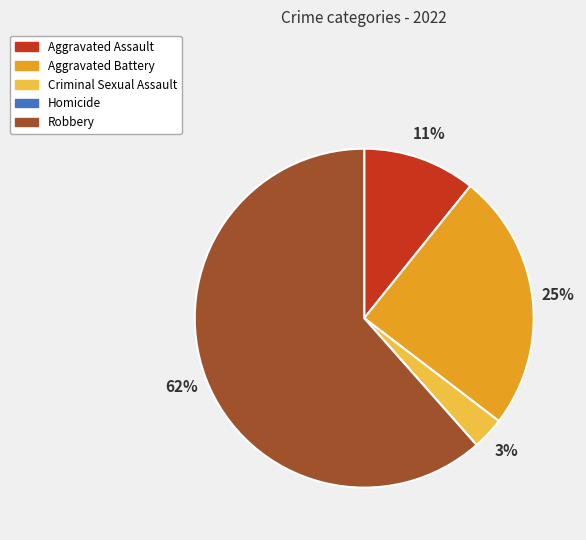

Does any single category account for the majority?

Yes